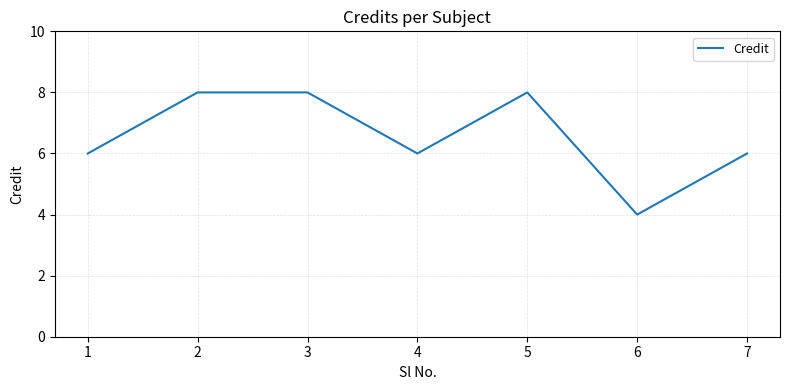

Reading left to right, what are all the values shown in this chart?

1=6	2=8	3=8	4=6	5=8	6=4	7=6